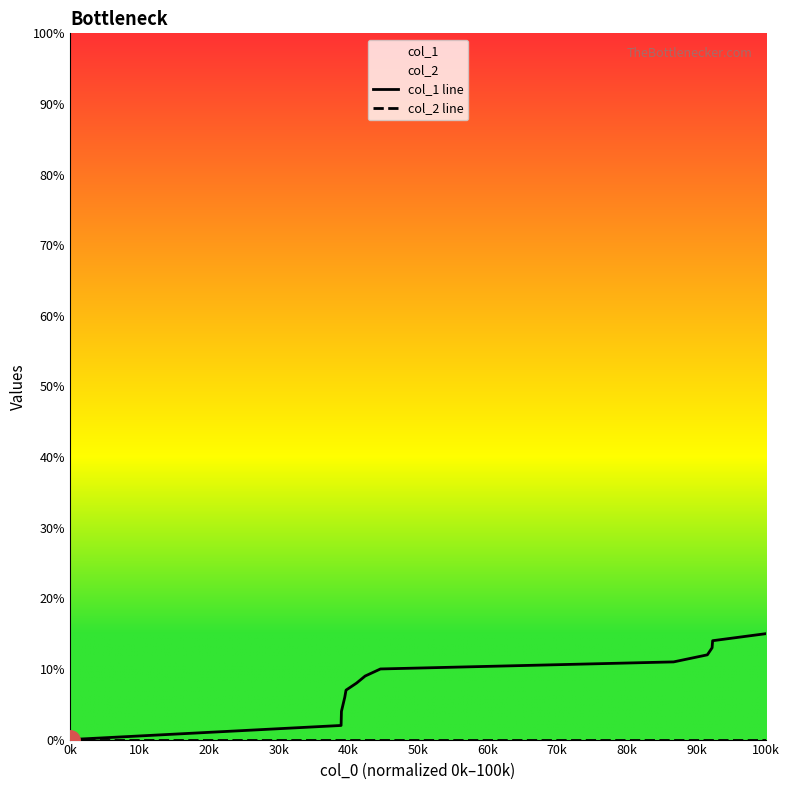

Does the chart have visible grid lines?

No